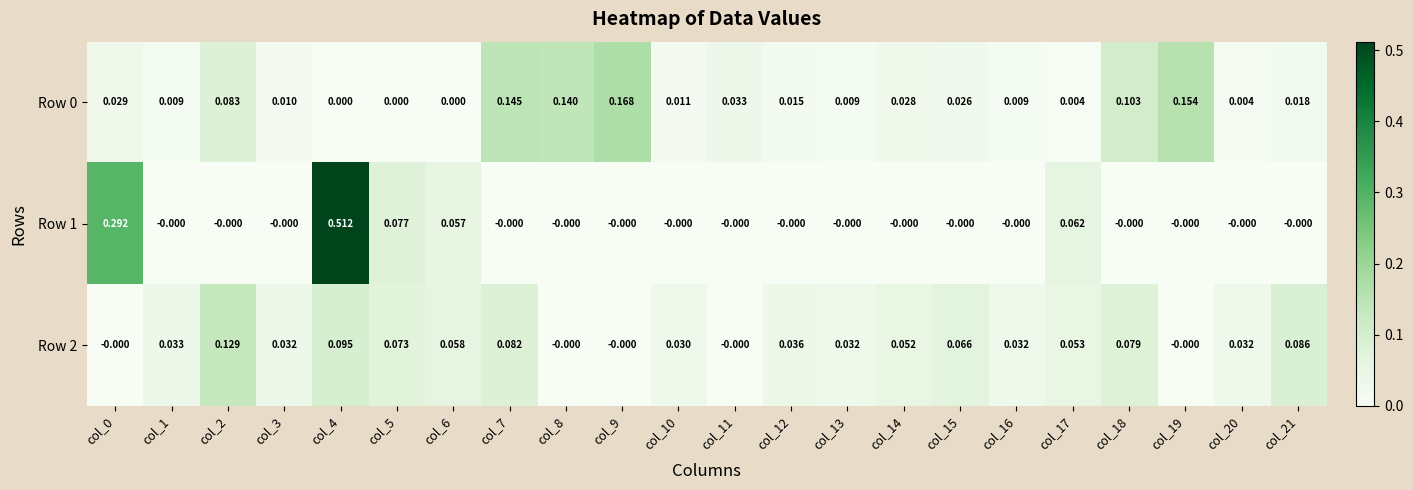

Is the value of Row 0 at col_15 greater than the value of Row 1 at col_12?

Yes